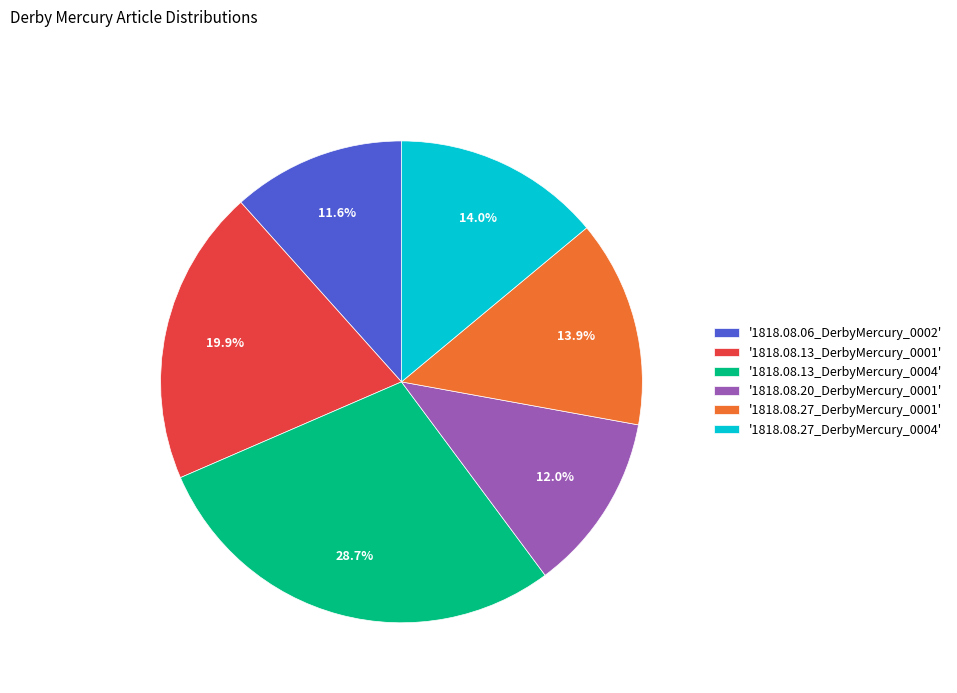

What is the total percentage of '1818.08.13_DerbyMercury_0001' and '1818.08.13_DerbyMercury_0004'?

48.6%